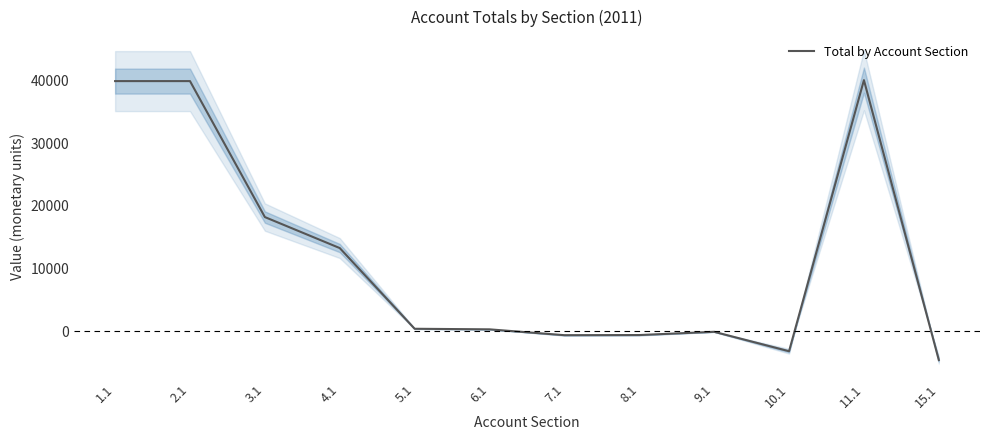

List the labels in order of value, largest first.

11.1, 1.1, 2.1, 3.1, 4.1, 5.1, 6.1, 9.1, 8.1, 7.1, 10.1, 15.1